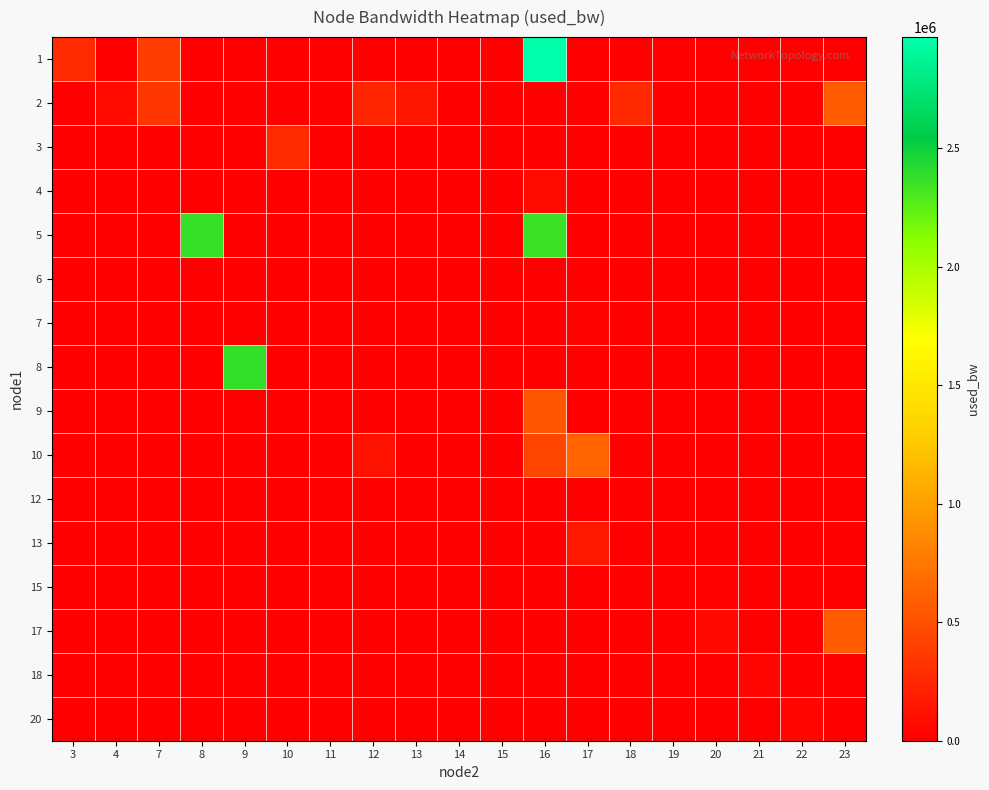

Rank the series at 7 from highest to lowest value.

1, 2, 6, 3, 4, 5, 7, 8, 9, 10, 12, 13, 15, 17, 18, 20